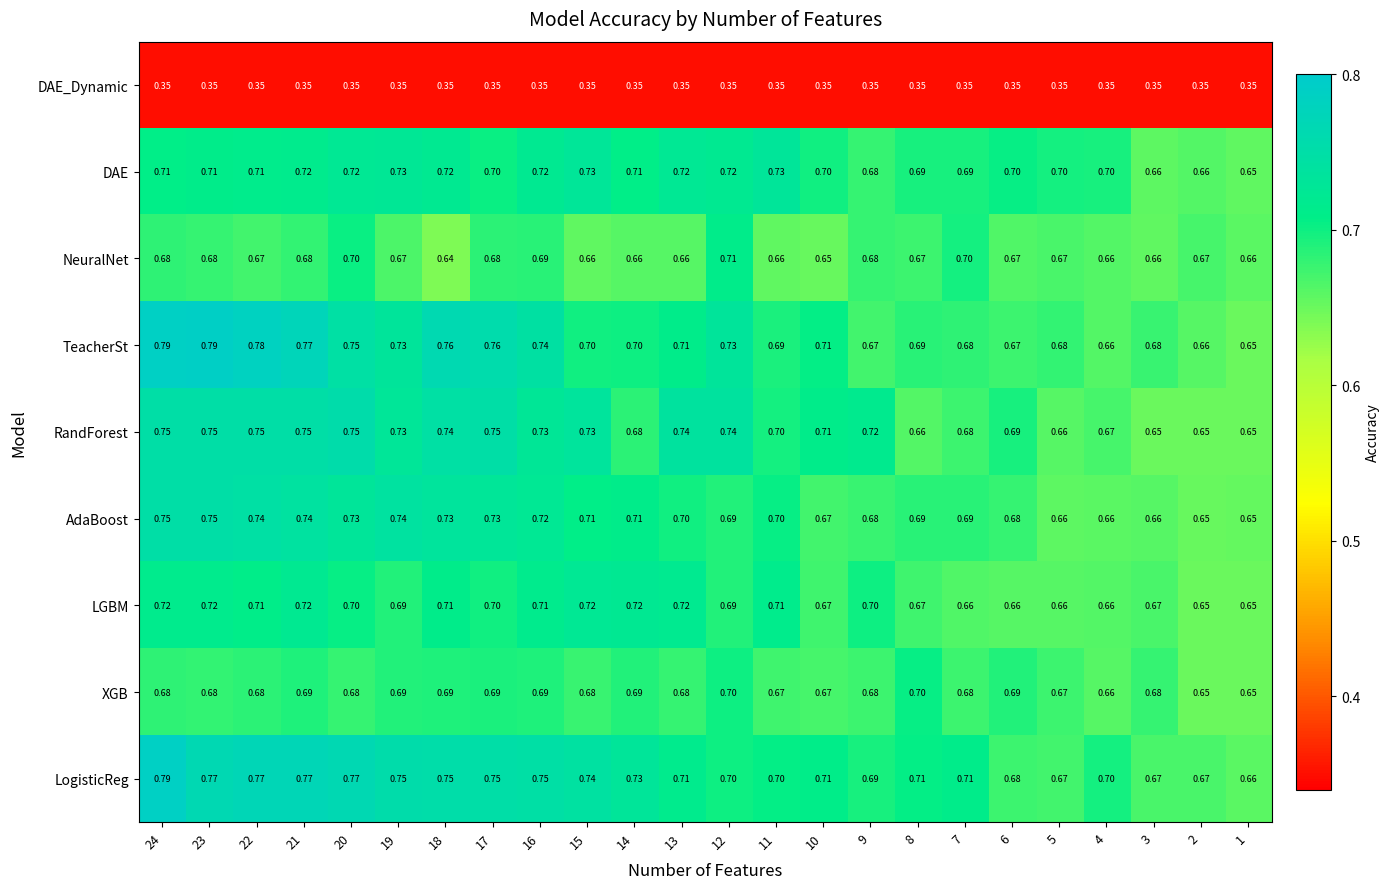

Which series has the largest total across all categories?

LogisticReg